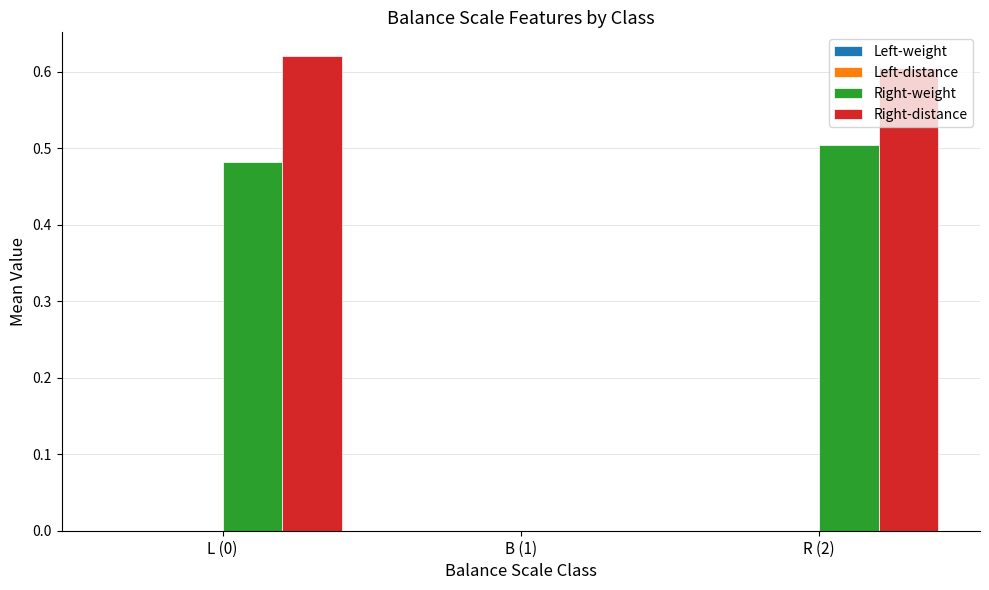

The Right-distance series shows 0.4 at R (2). True or false?

False